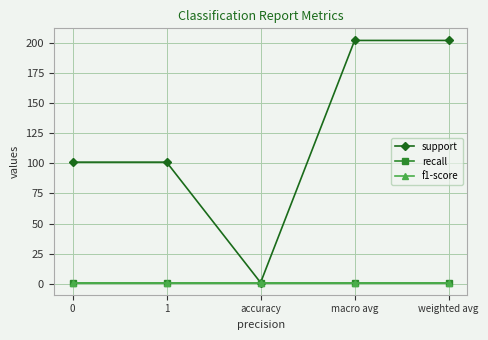

Between macro avg and 0, which is larger?

macro avg